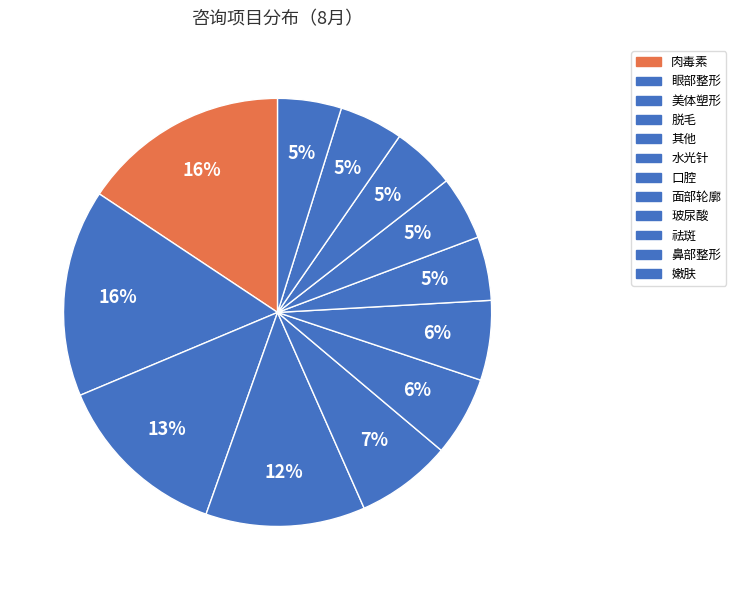

How many segments does this pie chart have?

12